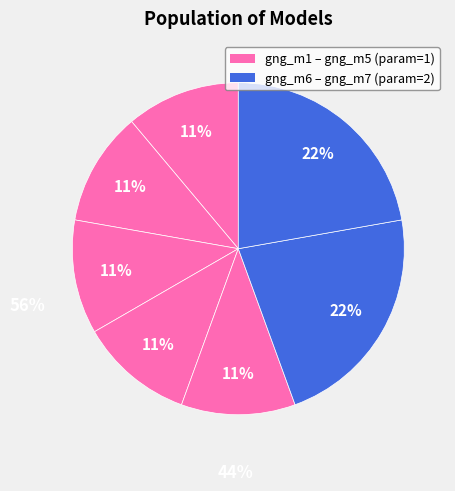

Count the number of slices in the pie.

7